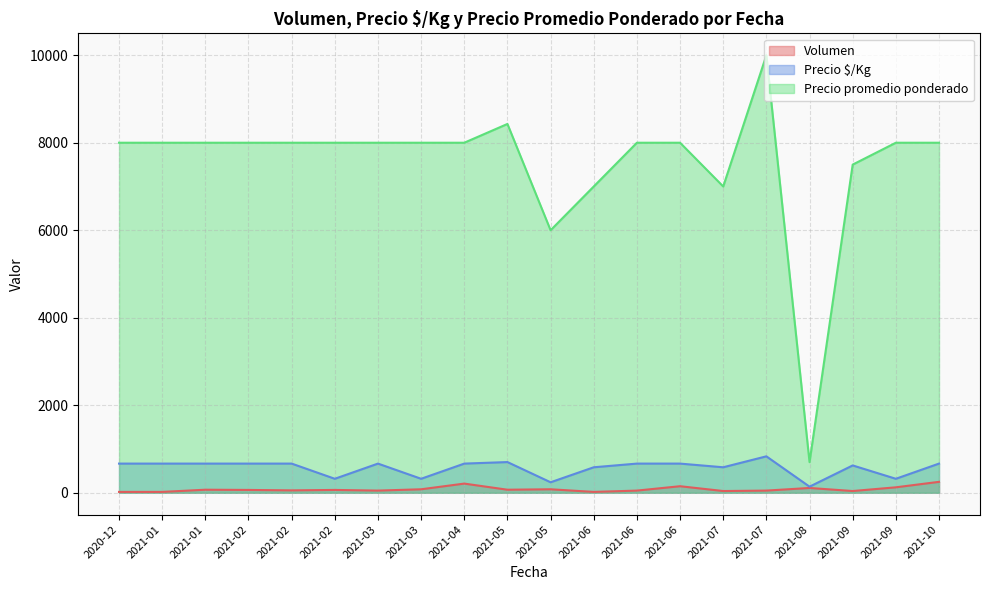

Where is the first local maximum for Precio promedio ponderado?

2021-05